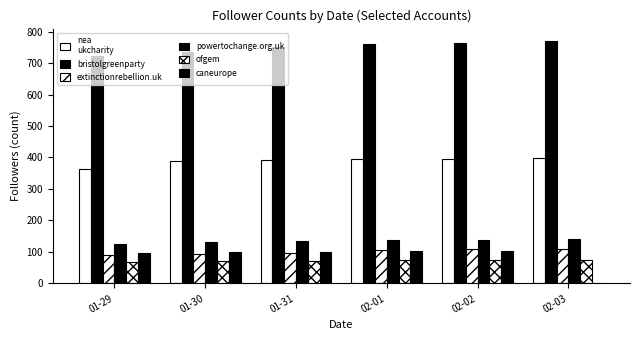

Reading left to right, transcribe all the data shown in this chart.

nea
ukcharity: 01-29=364	01-30=390	01-31=391	02-01=394	02-02=396	02-03=399
bristolgreenparty: 01-29=721	01-30=735	01-31=750	02-01=762	02-02=765	02-03=771
extinctionrebellion.uk: 01-29=91	01-30=94	01-31=97	02-01=107	02-02=108	02-03=110
powertochange.org.uk: 01-29=124	01-30=132	01-31=136	02-01=139	02-02=139	02-03=140
ofgem: 01-29=69	01-30=70	01-31=72	02-01=73	02-02=73	02-03=74
caneurope: 01-29=95	01-30=99	01-31=101	02-01=102	02-02=102	02-03=0